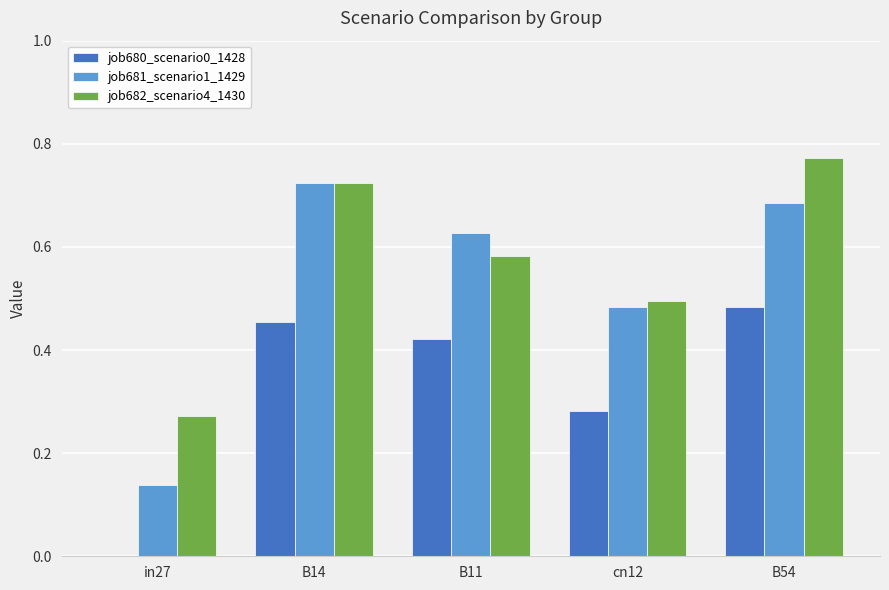

Between B11 and cn12, which series saw the biggest shift?

job681_scenario1_1429